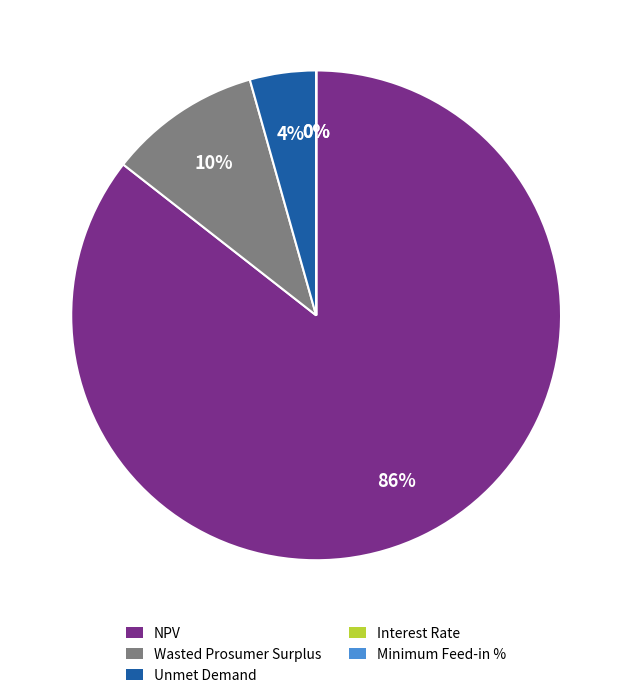

Does NPV account for over 50% of the chart?

Yes